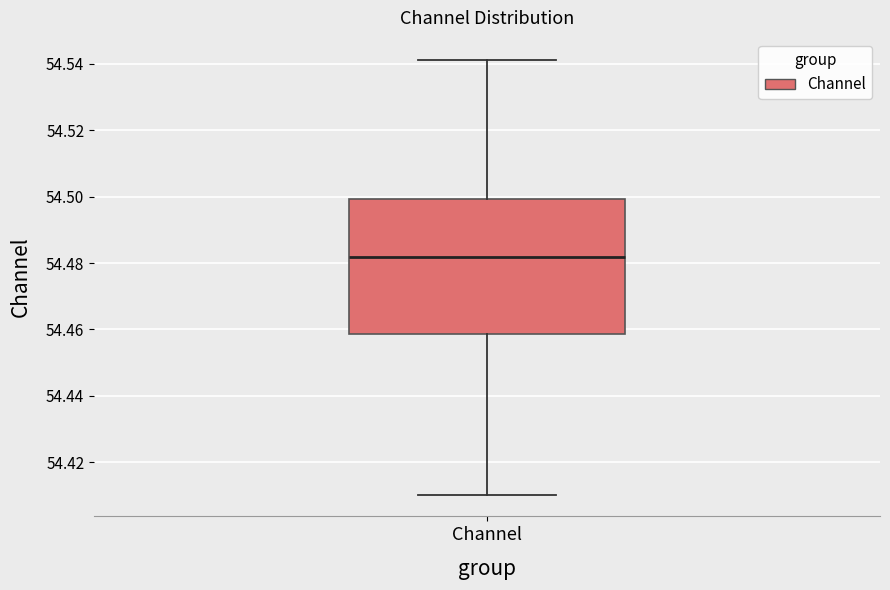

Where does the lower whisker of the box for Channel end on the y-axis? The values are not printed on the chart, so give them approximately, as read against the axis.

54.410